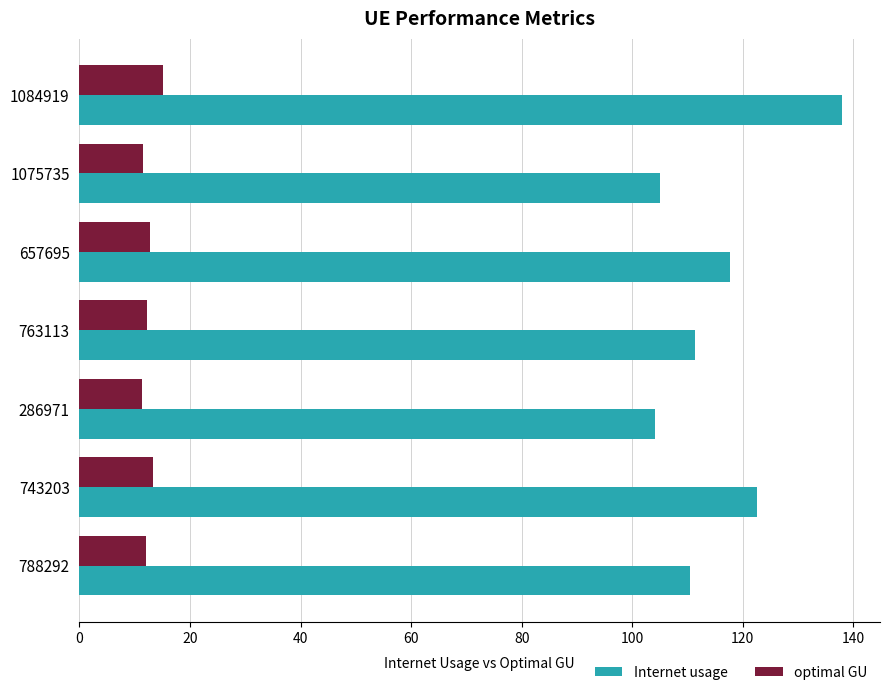

At how many categories does at least one series exceed 13?

7